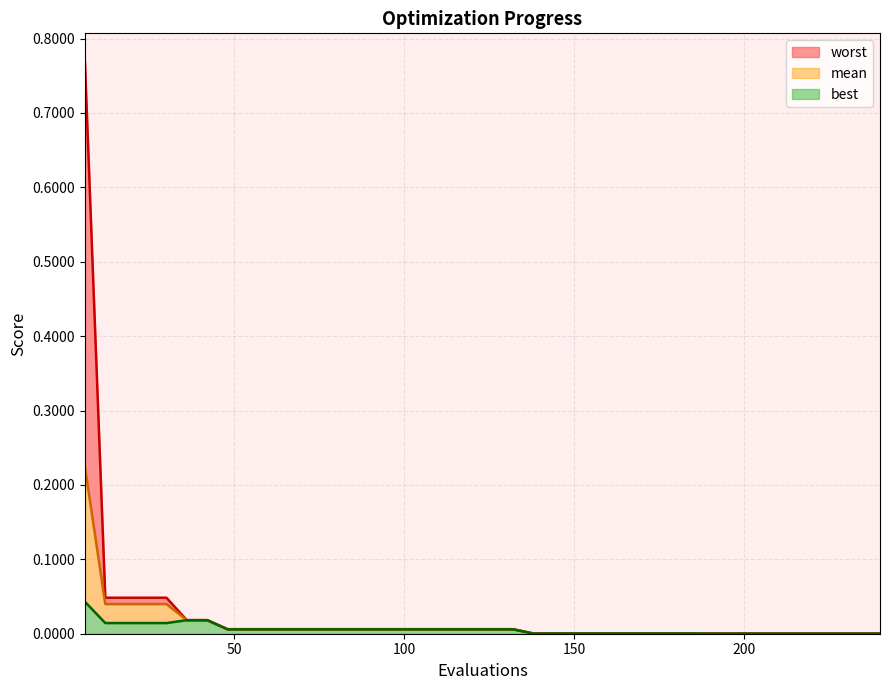

Which label corresponds to the smallest value in the chart?

192